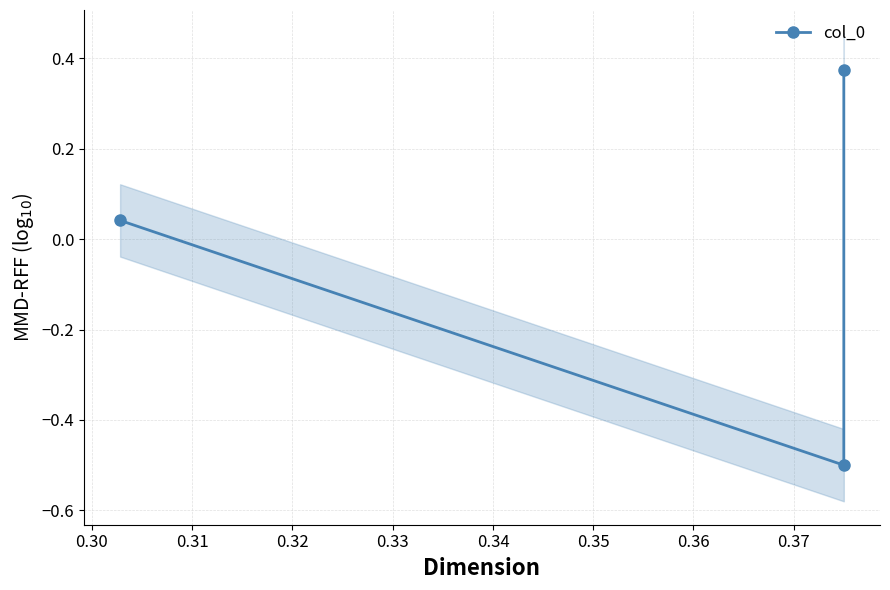

What is the greatest value displayed?

0.4